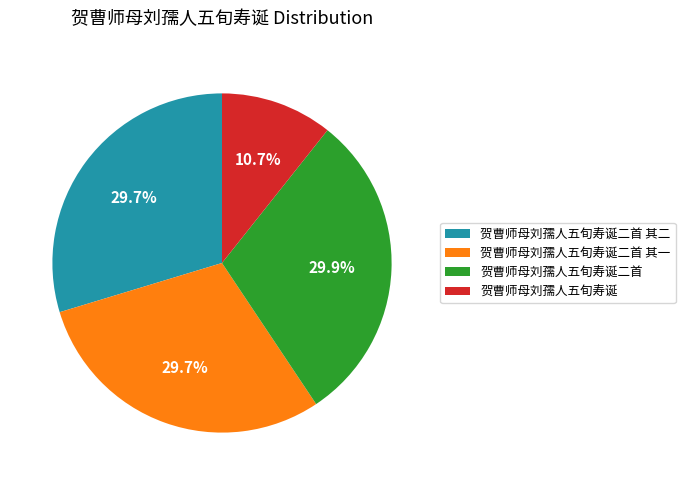

To the nearest percent, what is the combined percentage of 贺曹师母刘孺人五旬寿诞 and 贺曹师母刘孺人五旬寿诞二首 其二?

40%